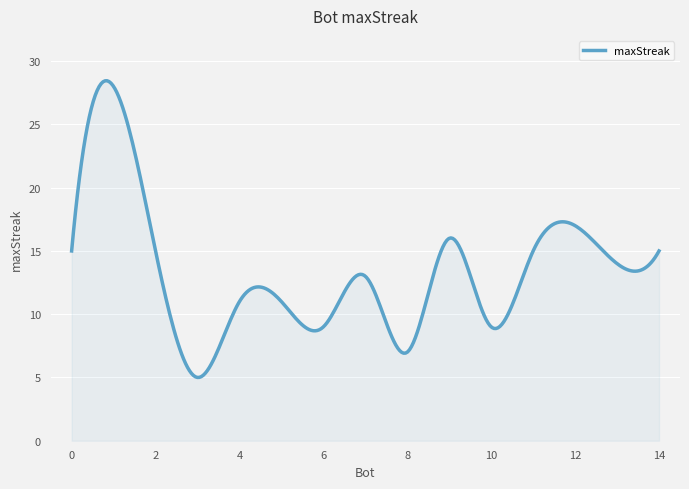

What is the sum of all values?

4019.4